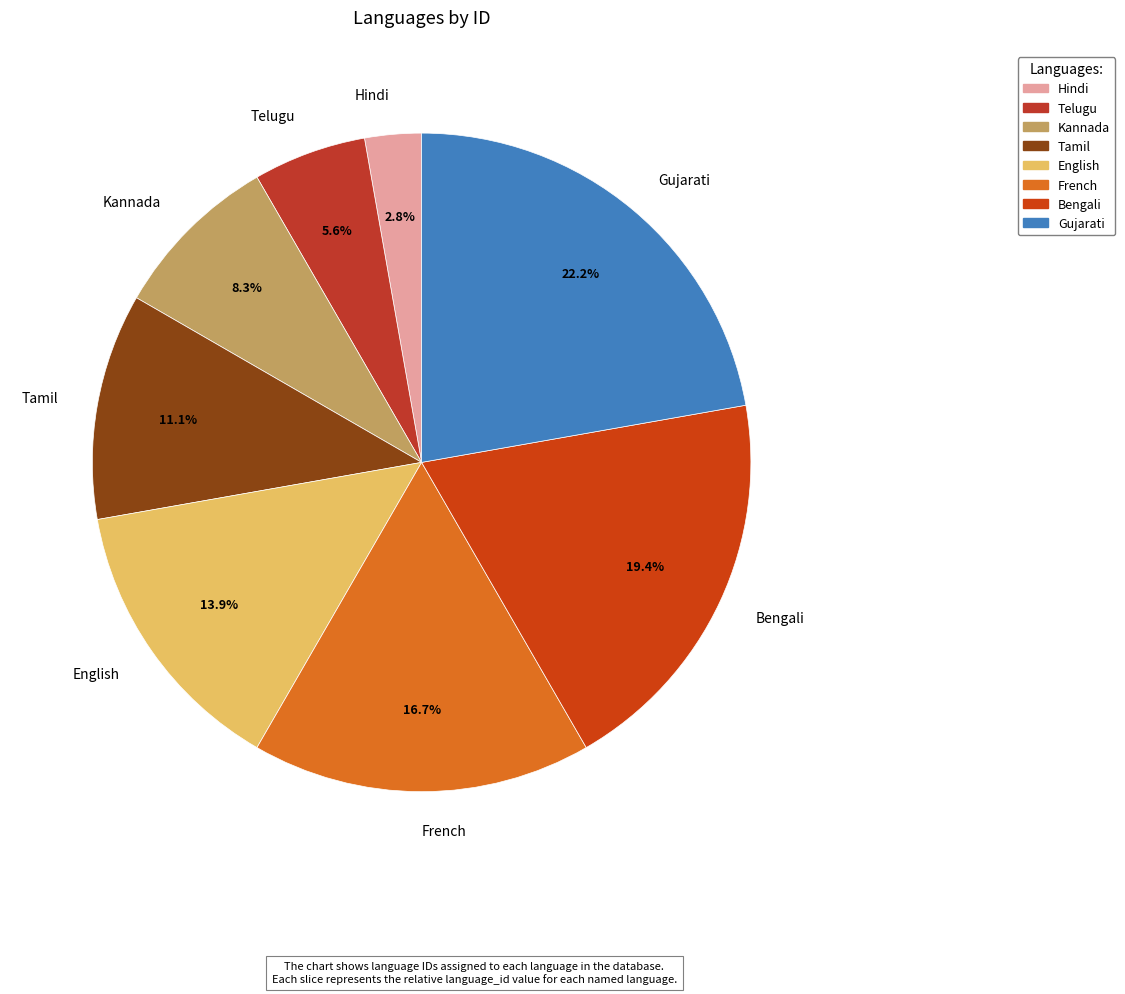

What is the ratio of the value at Gujarati to the value at Tamil?

2.0